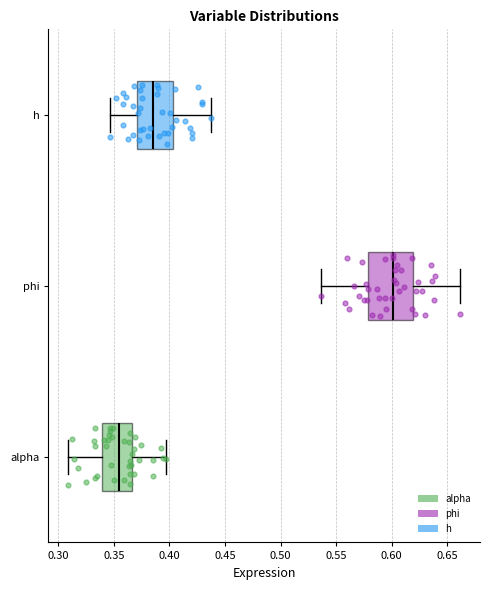

Reading bottom to top, transcribe this box plot: for each box, give where its median line is, the range the box spans, and where its two whiskers end, as read against the x-axis. The values are not printed on the chart, so give them approximately, as read against the axis.

alpha: median 0.355, box 0.340 to 0.365, whiskers 0.310 to 0.395
phi: median 0.600, box 0.580 to 0.620, whiskers 0.535 to 0.660
h: median 0.385, box 0.370 to 0.405, whiskers 0.345 to 0.435